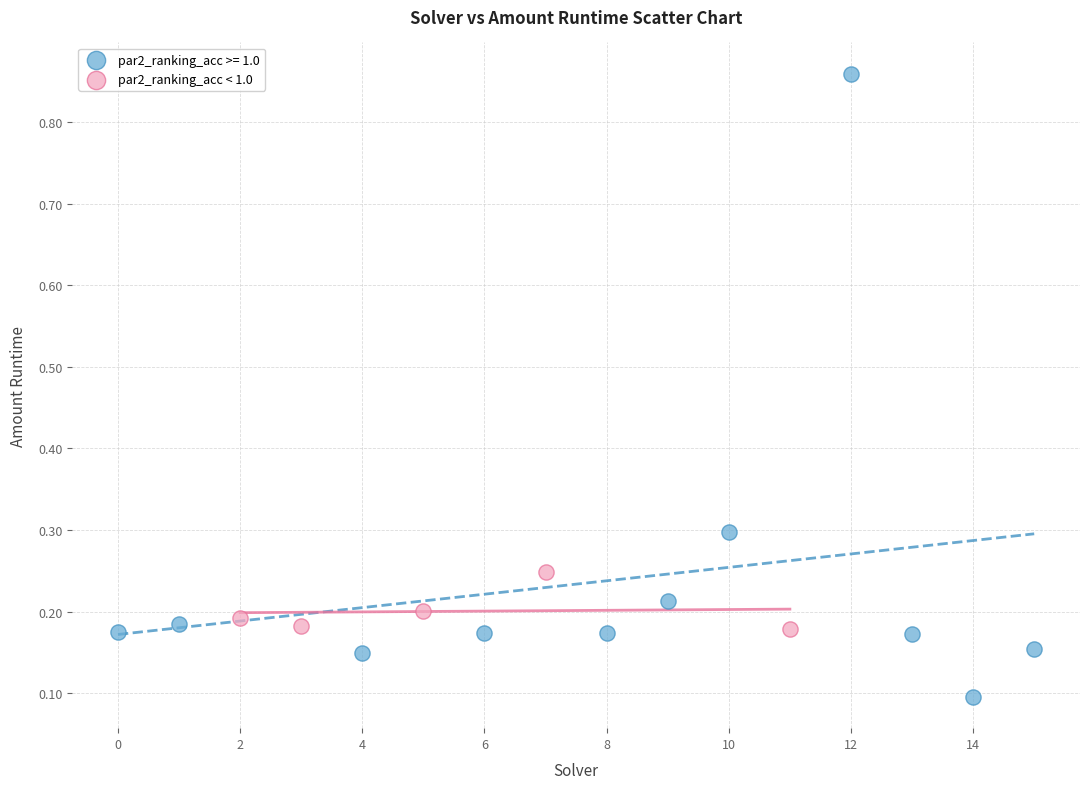

Which series reaches the maximum Y coordinate?

par2_ranking_acc >= 1.0